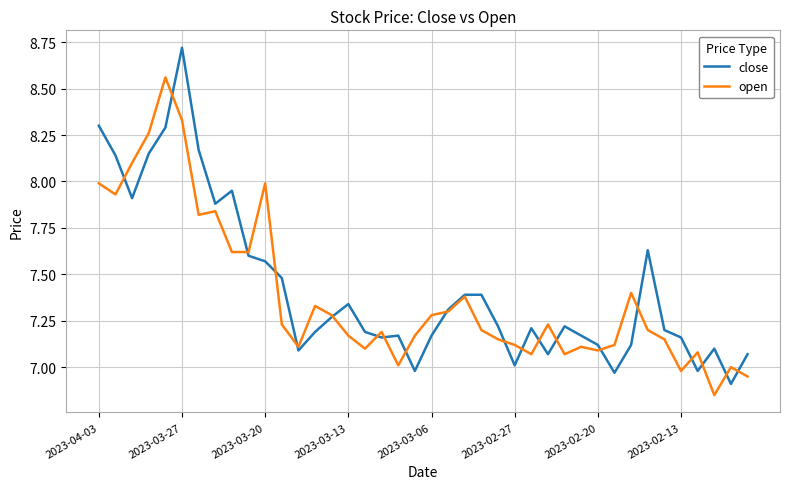

List the series in order of their peak value, highest first.

close, open